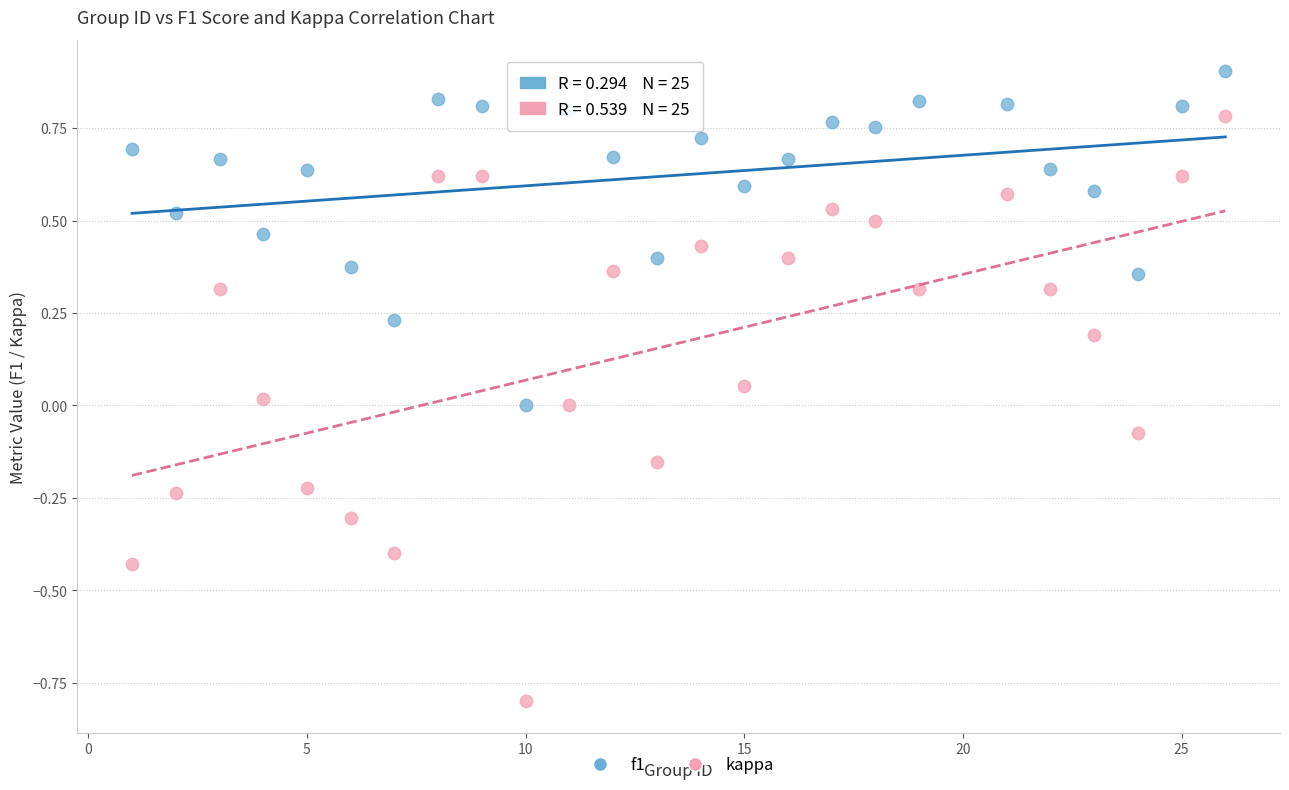

Across all data points, what is the range of X values (max minus min)?

25.0